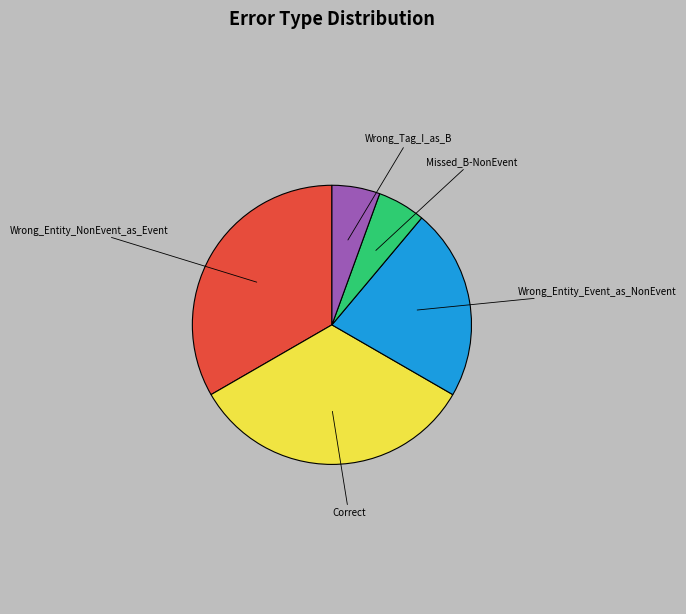

Does any single category account for the majority?

No